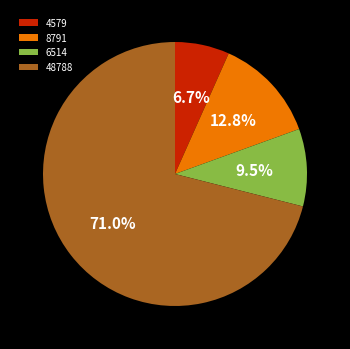

Count the number of slices in the pie.

4